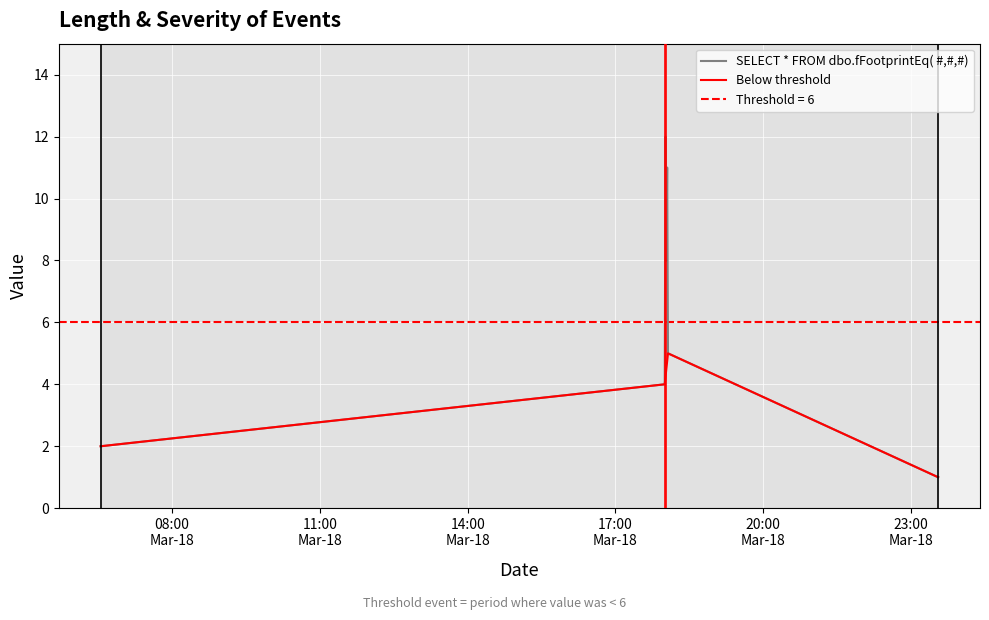

What is the difference between the second highest and second lowest values?

9